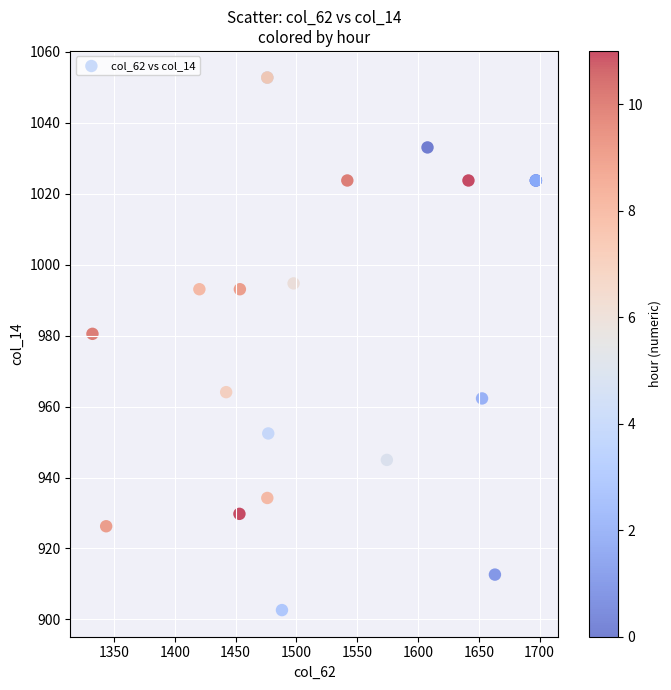

What Y value in the scatter plot is closest to 977?

980.5